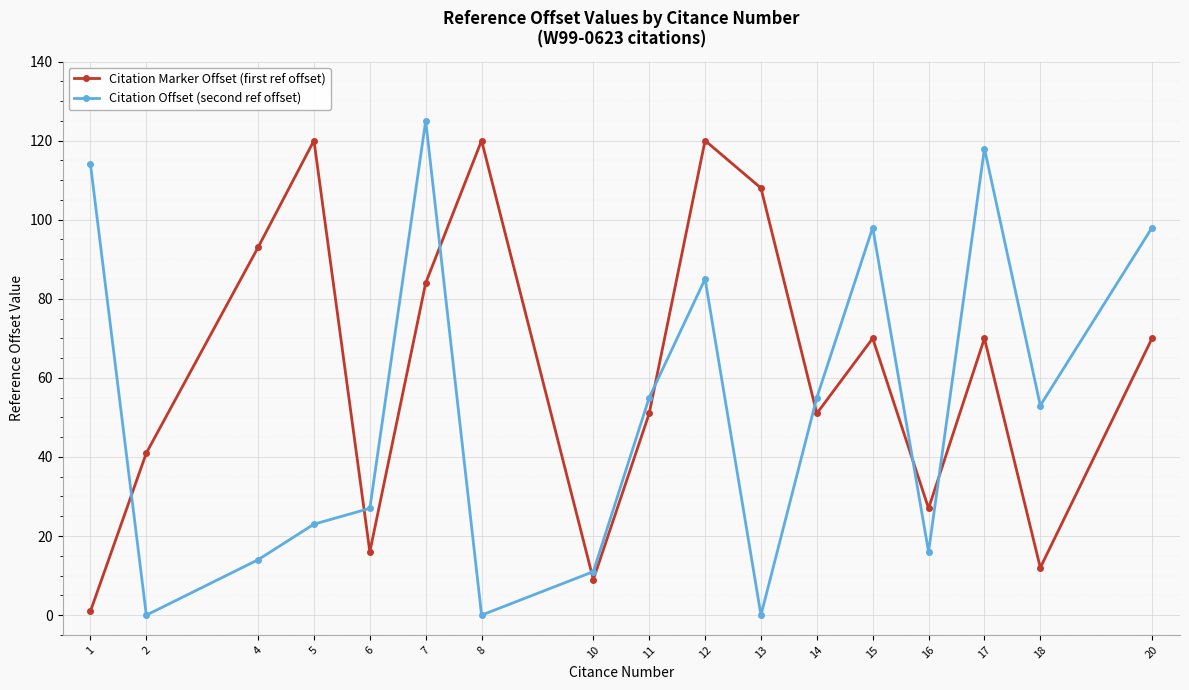

True or false: Citation Marker Offset (first ref offset) has more than 0 interior local peaks.

True